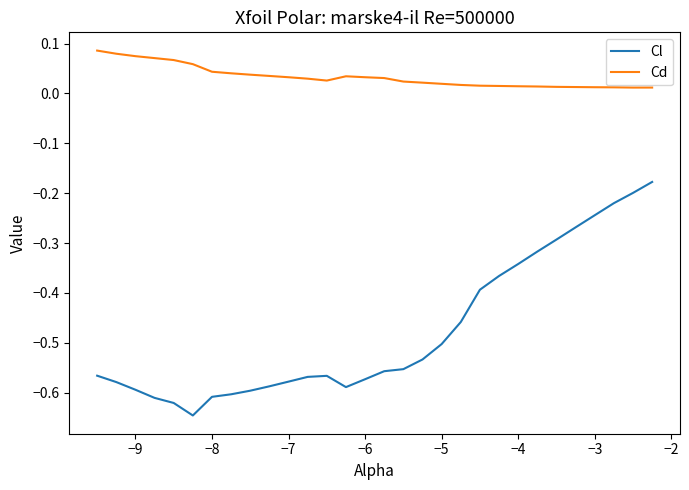

List the series in order of their peak value, lowest first.

Cl, Cd